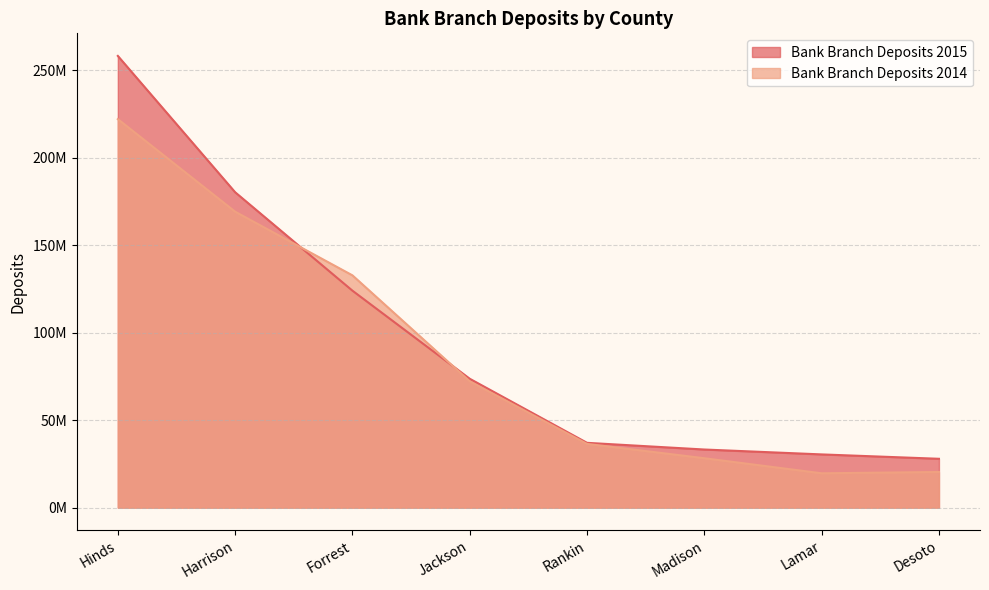

Is it true that Bank Branch Deposits 2014 equals 239776869 at Harrison?

False